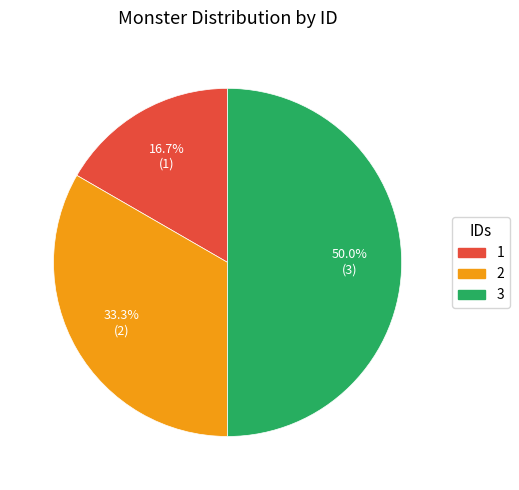

How many segments does this pie chart have?

3